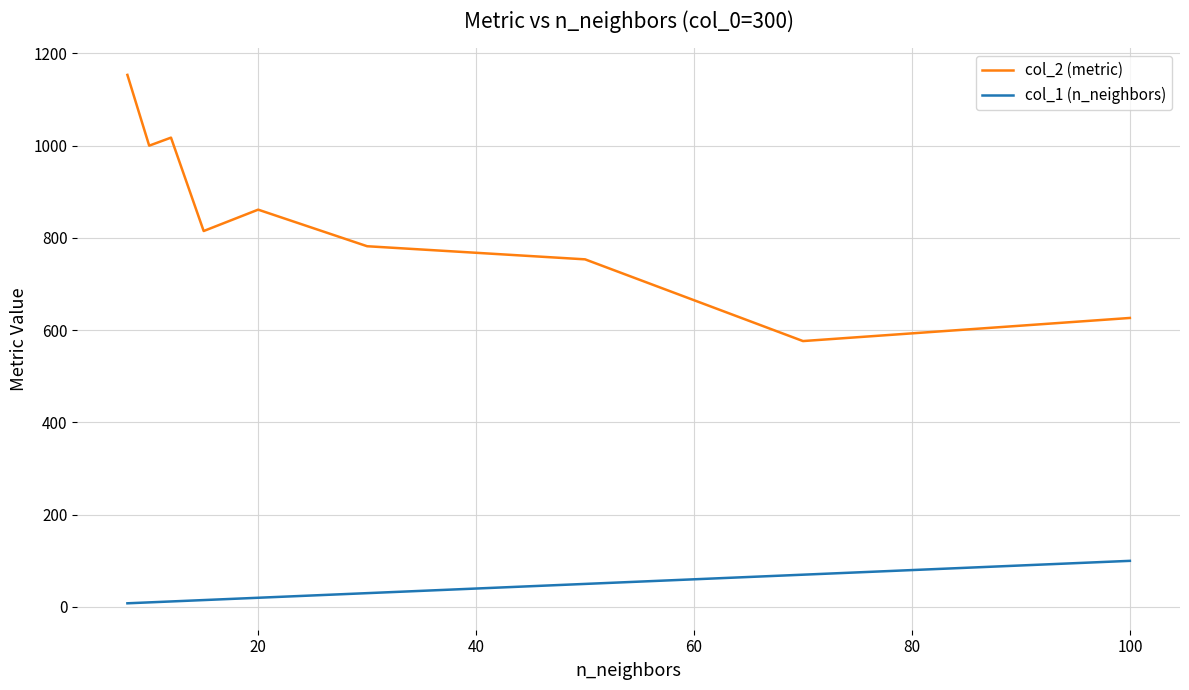

True or false: col_1 (n_neighbors) and col_2 (metric) cross at least once.

False